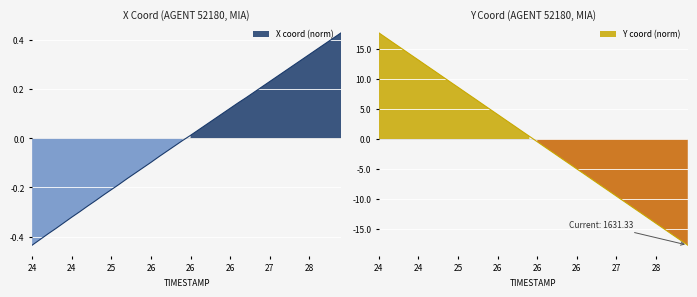

True or false: X and Y intersect in this chart.

True